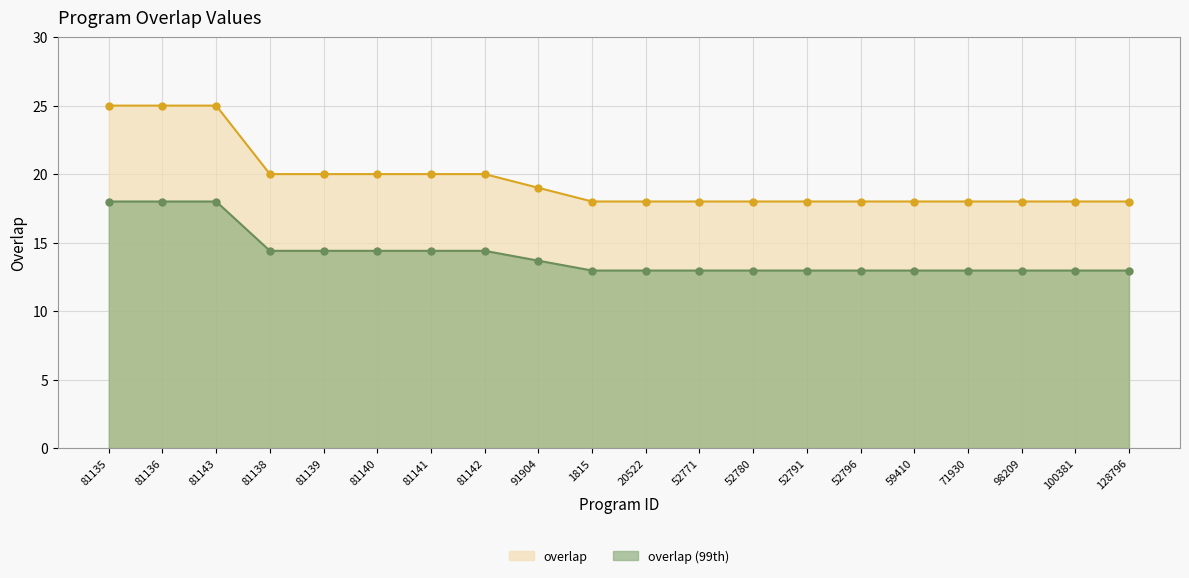

Reading left to right, list all the values displayed in this chart.

81135=25	81136=25	81143=25	81138=20	81139=20	81140=20	81141=20	81142=20	91904=19	1815=18	20522=18	52771=18	52780=18	52791=18	52796=18	59410=18	71930=18	98209=18	100381=18	128796=18